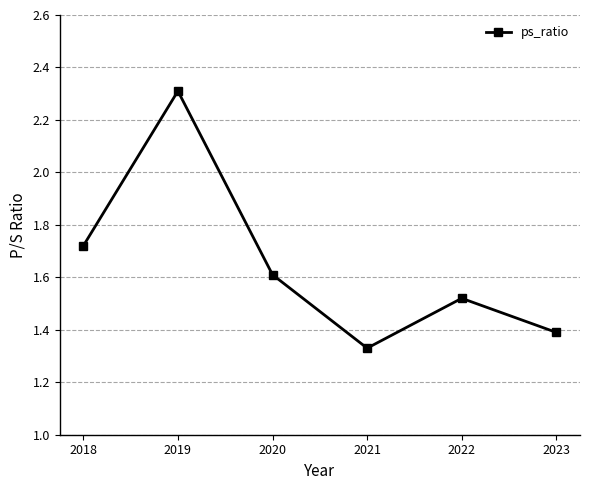

Approximately how many times larger is the value at 2018 compared to 2019?

0.7